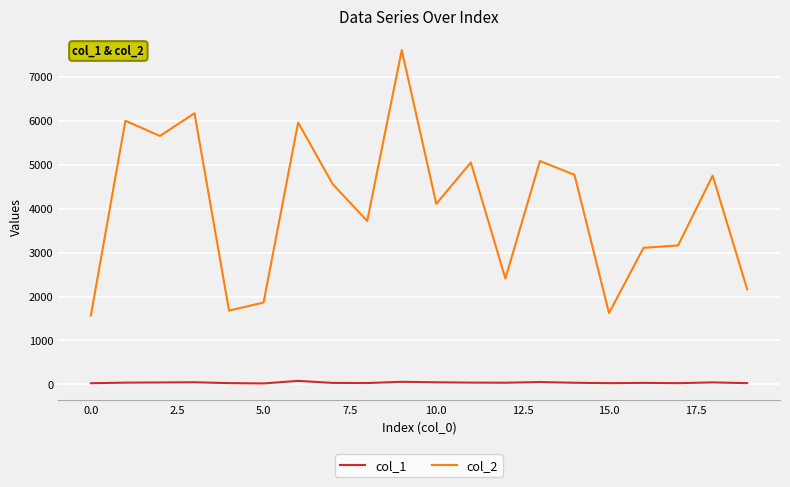

How many values in the col_2 series are below 4560?

10